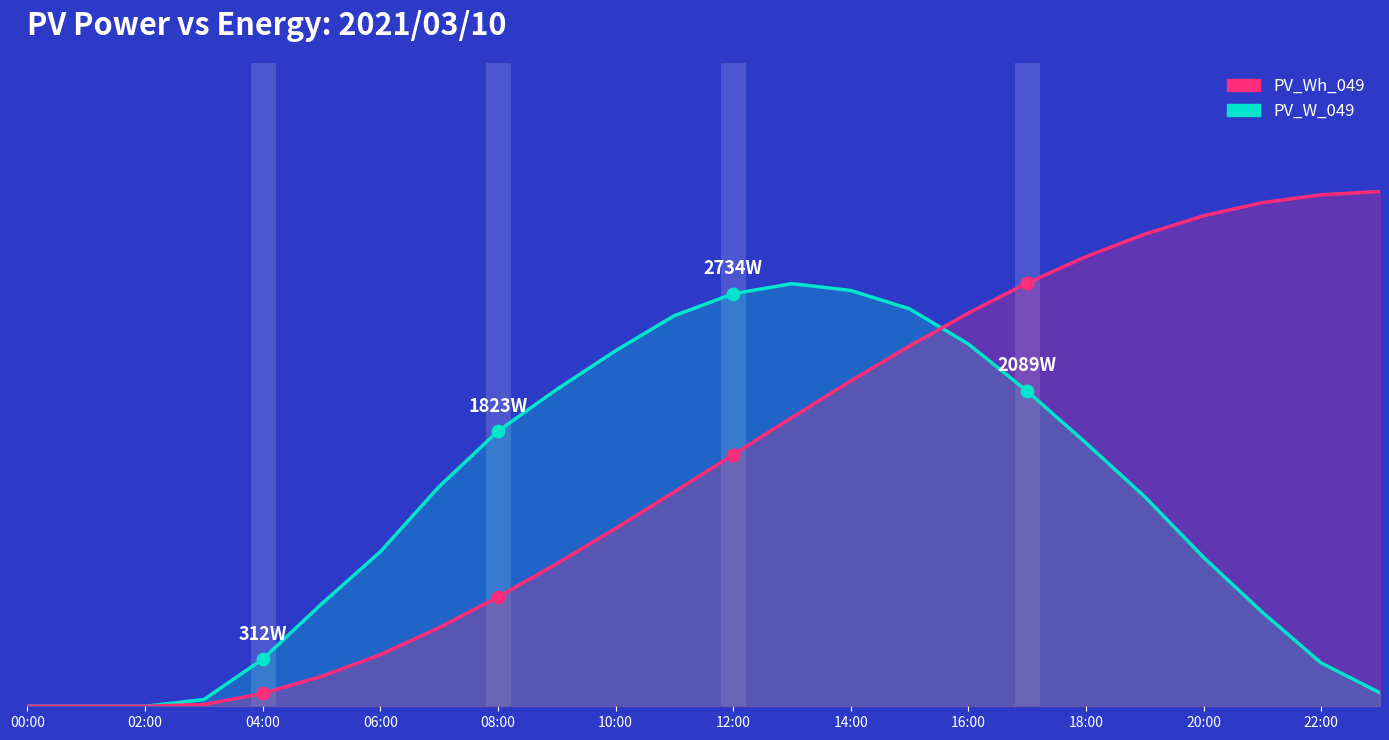

Which series has the largest Y range (max minus min)?

PV_Wh_049